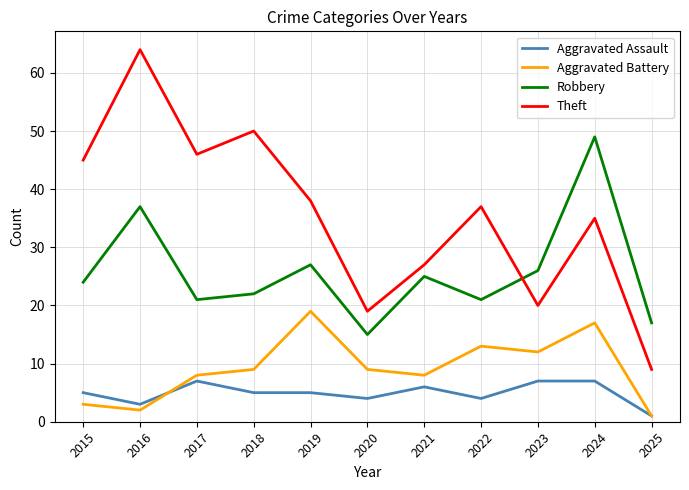

What is the spread (max minus min) of values at 2021?

21